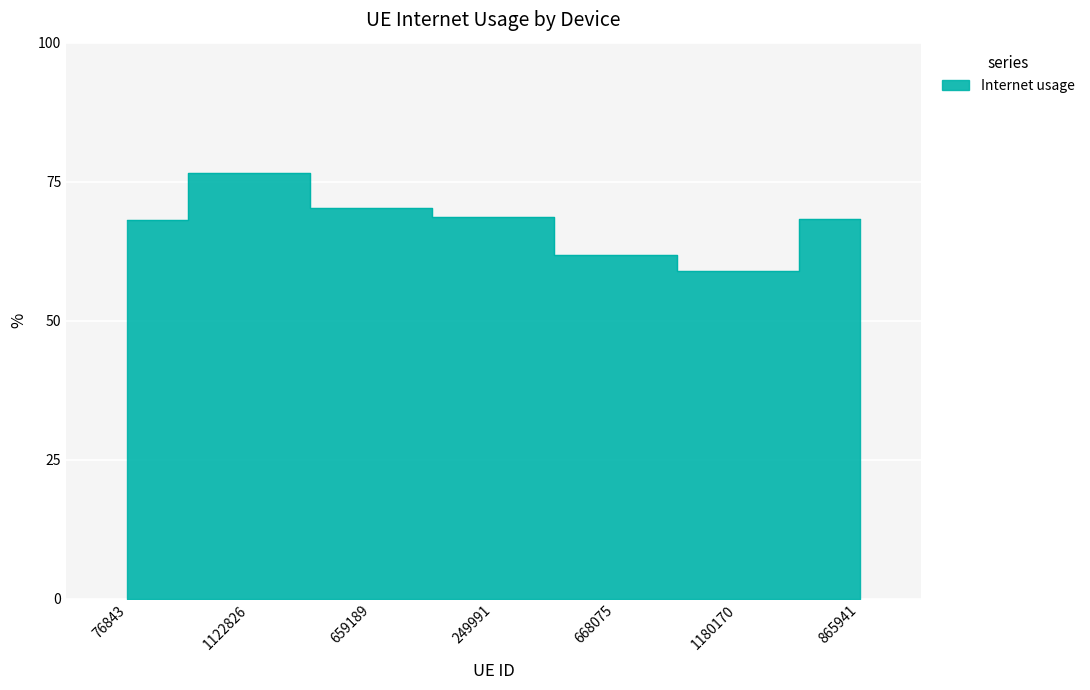

How many interior local valleys (lower than both neighbors) does the data have?

1